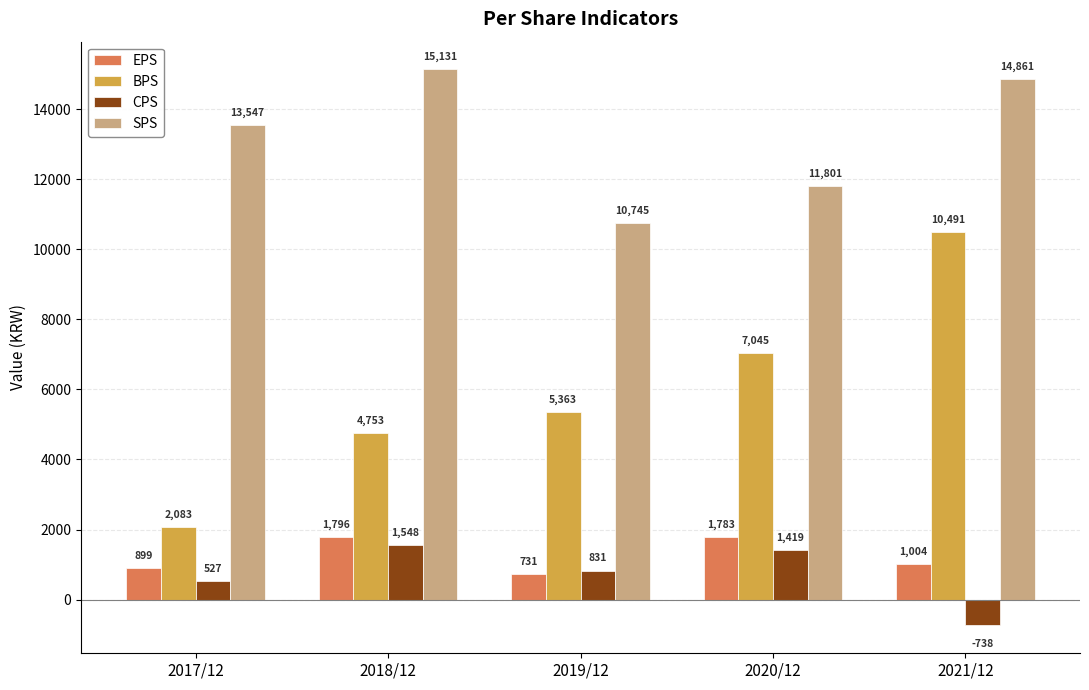

Reading left to right, extract all data points from this chart.

EPS: 2017/12=899	2018/12=1796	2019/12=731	2020/12=1783	2021/12=1004
BPS: 2017/12=2083	2018/12=4753	2019/12=5363	2020/12=7045	2021/12=10491
CPS: 2017/12=527	2018/12=1548	2019/12=831	2020/12=1419	2021/12=-738
SPS: 2017/12=13547	2018/12=15131	2019/12=10745	2020/12=11801	2021/12=14861